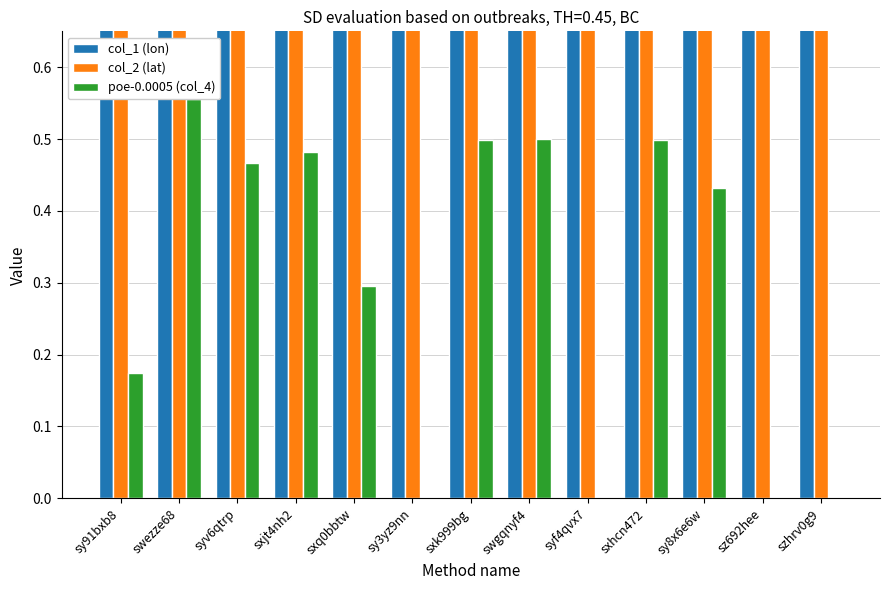

How many series are shown in this chart?

3